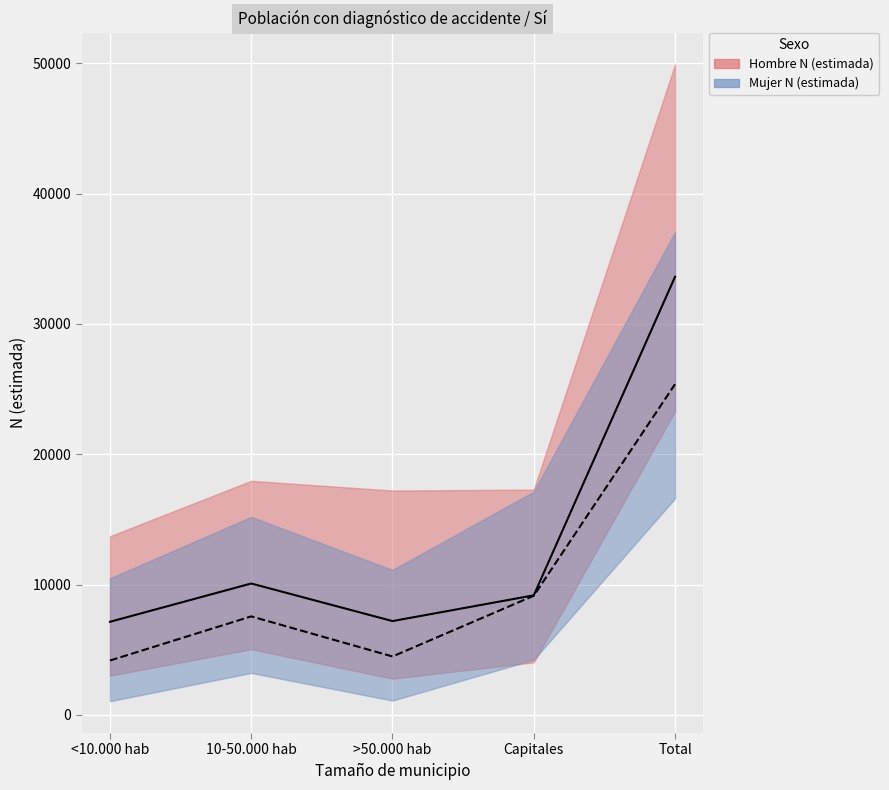

Rank the categories by Mujer N (estimada) value from highest to lowest.

Total, Capitales, 10-50.000 hab, >50.000 hab, <10.000 hab